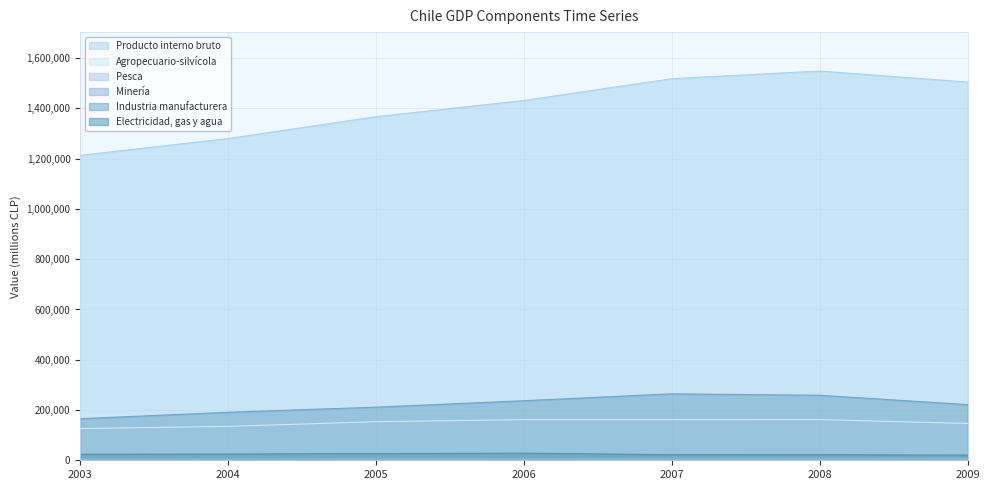

The Pesca series shows 790 at 2003. True or false?

True